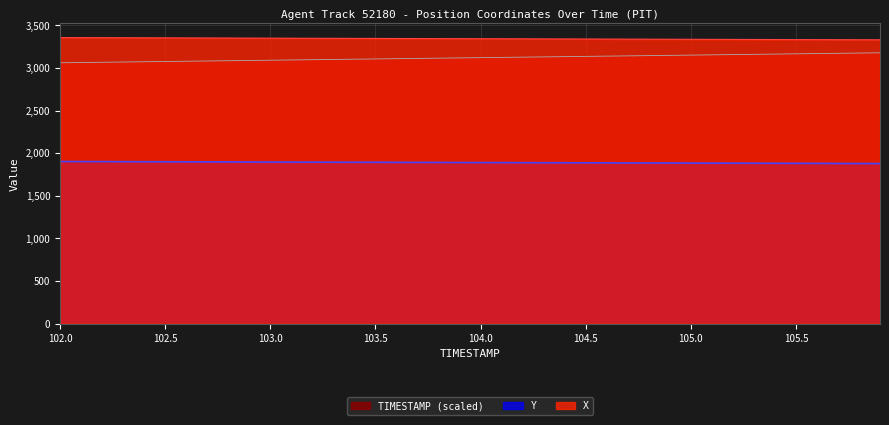

What is the average value of the X series?

3342.2